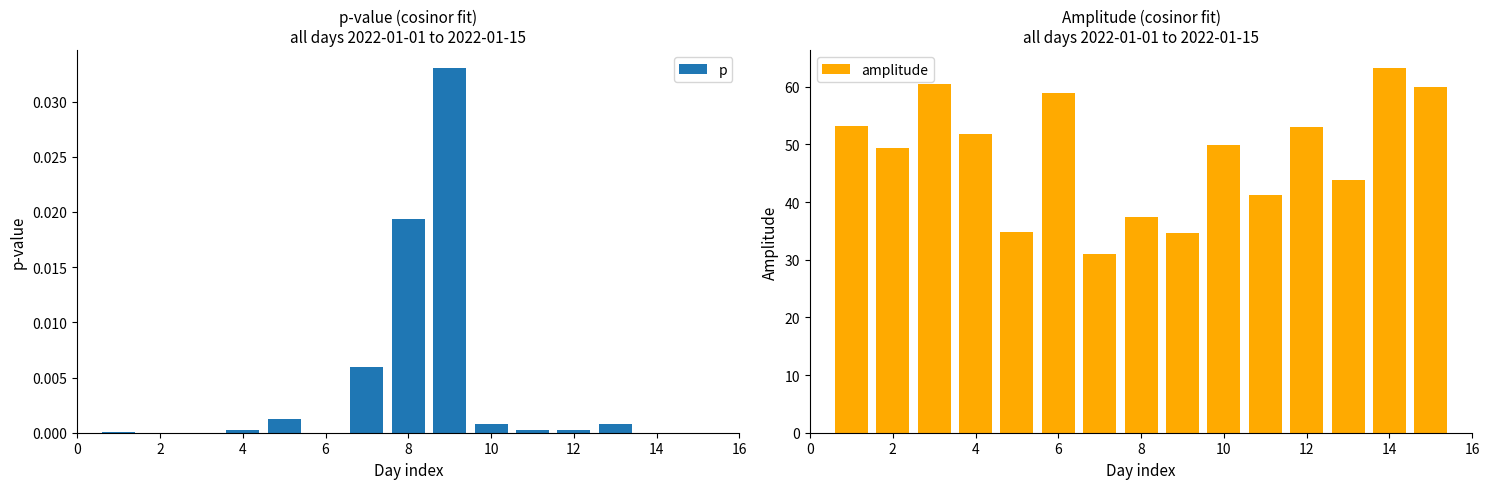

What is the difference between the second highest and second lowest values in the amplitude series?

26.0